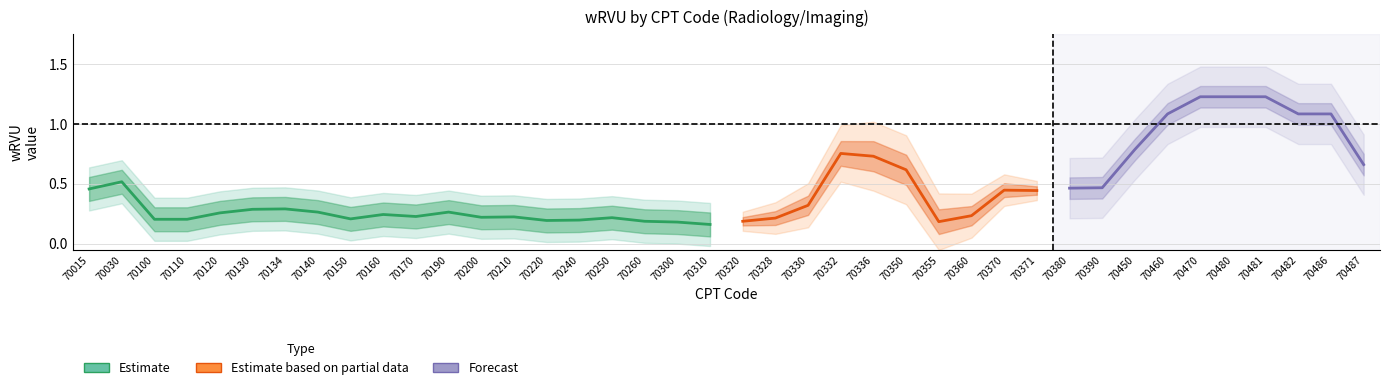

What is the change in value from 18 to 22?

+0.1